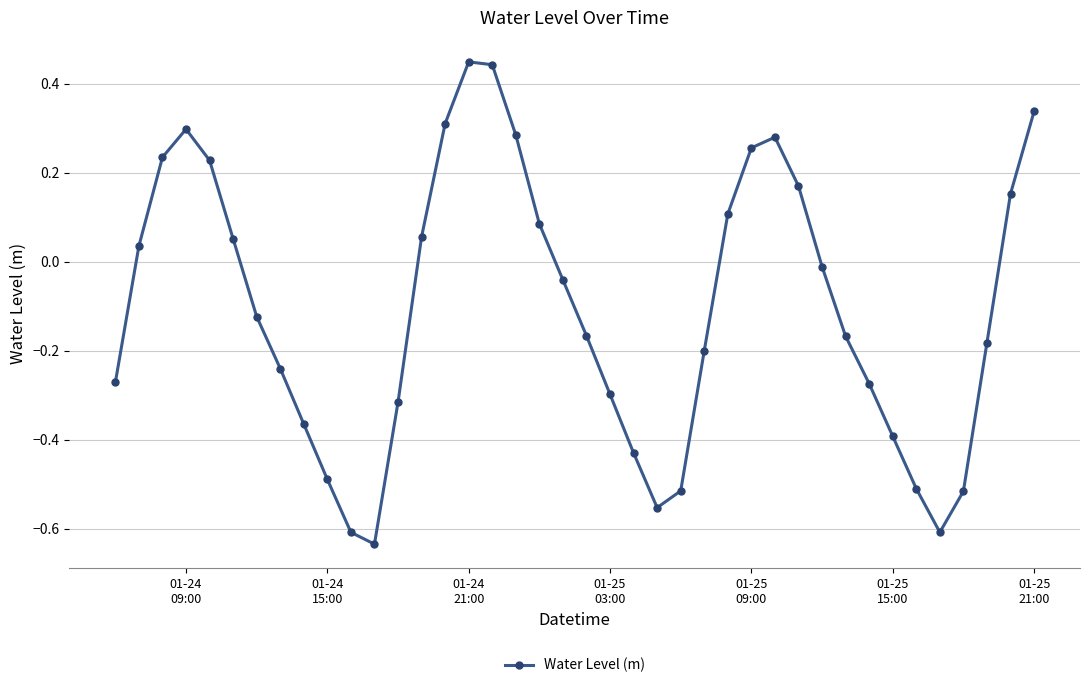

How many points are higher than both their immediate neighbors (excluding endpoints)?

3